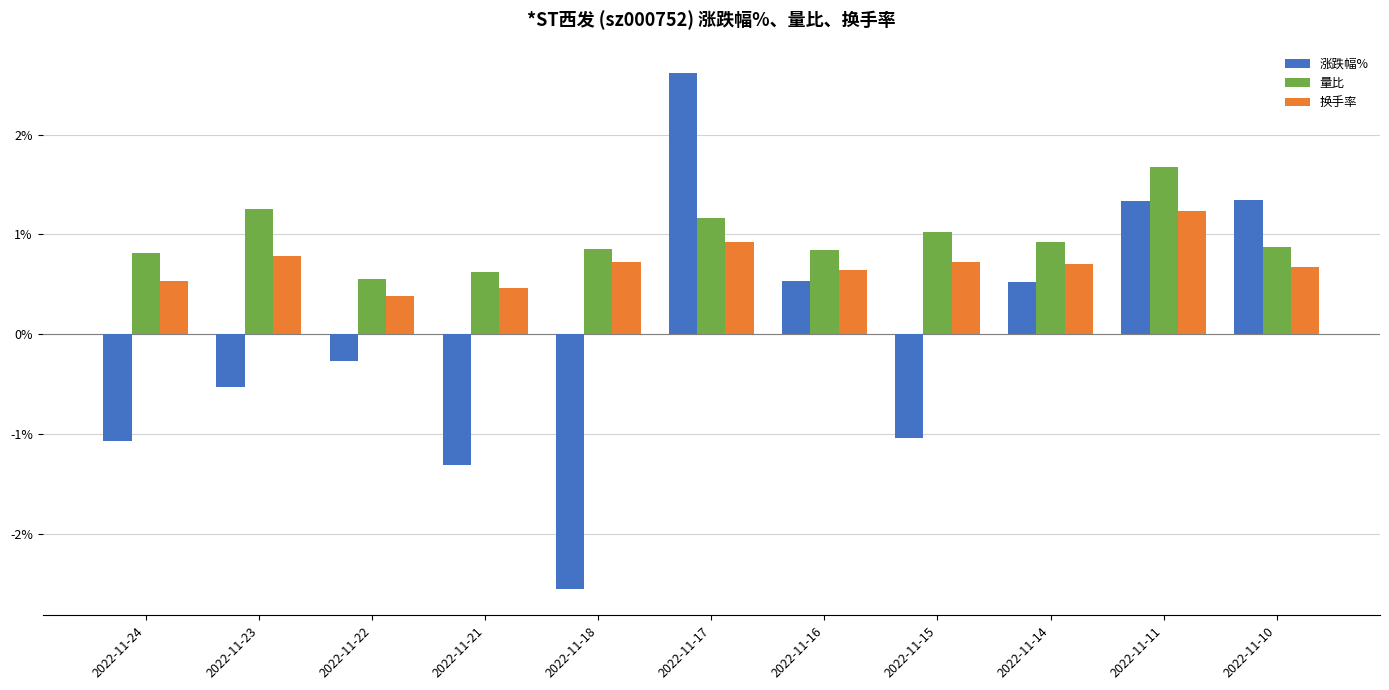

What are all the series names shown in the legend?

涨跌幅%, 量比, 换手率